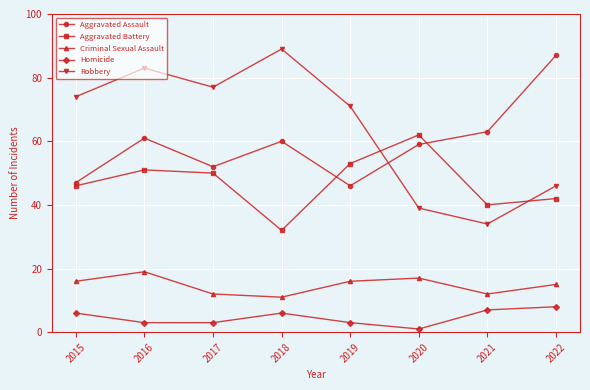

True or false: Aggravated Battery and Criminal Sexual Assault cross at least once.

False